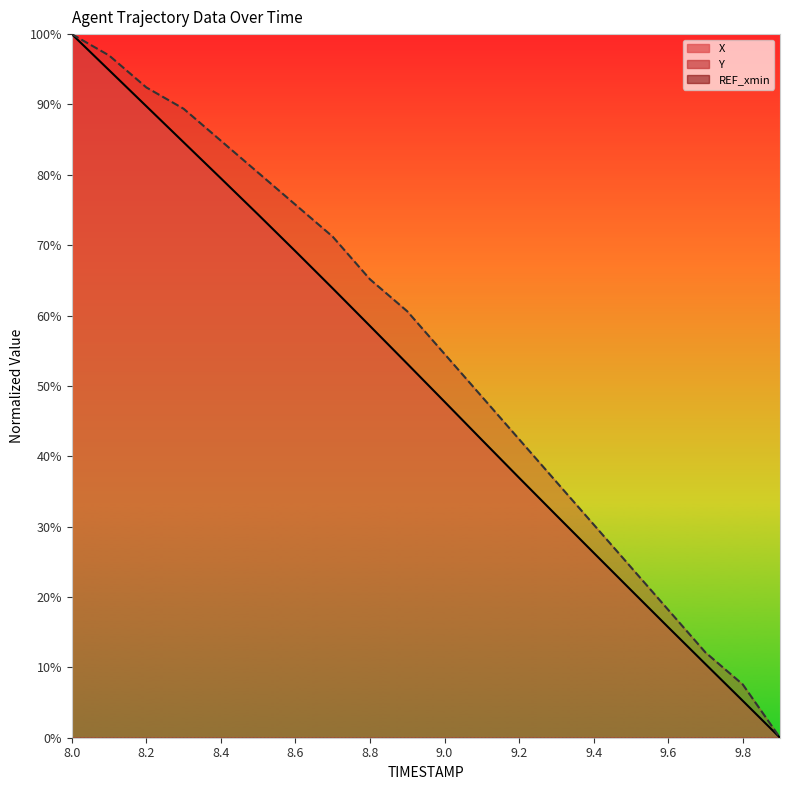

List the series in order of their overall mean, highest first.

Y, X